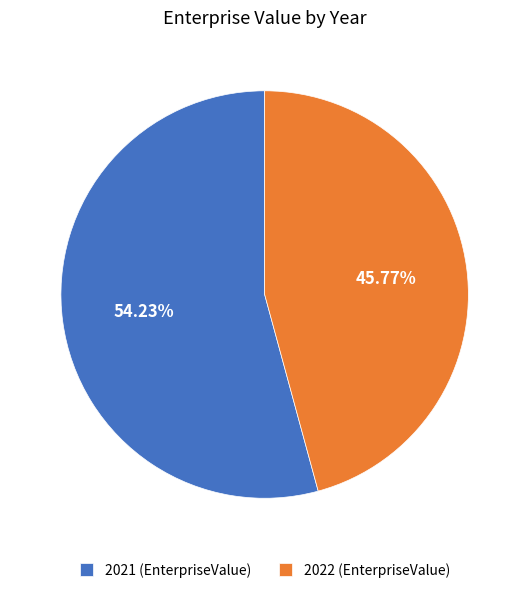

To the nearest percent, what is the combined percentage of 2022 and 2021?

100%